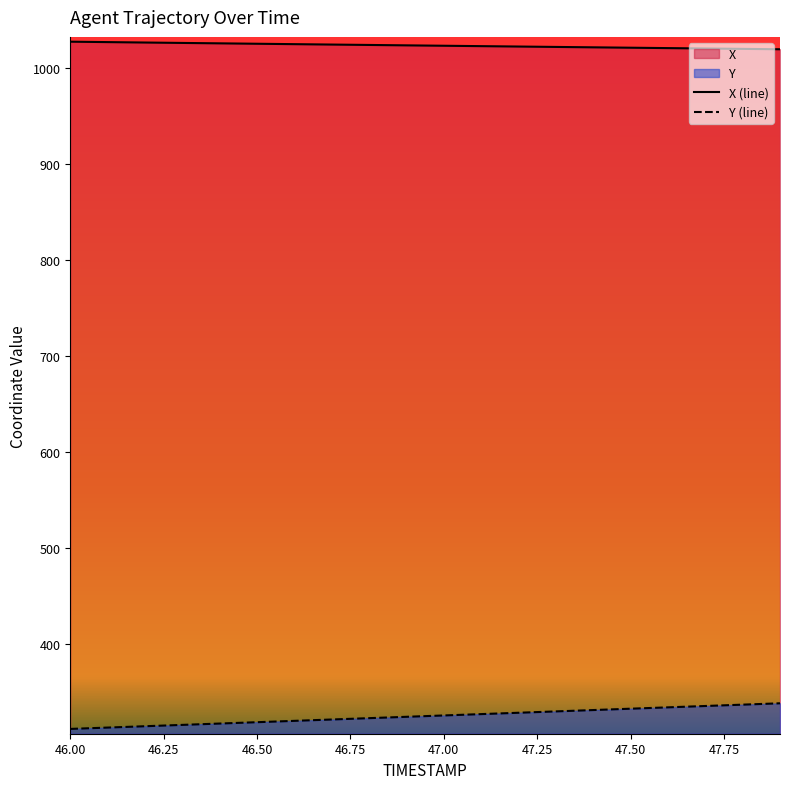

Read the X (line) value at 47.50.

1021.3